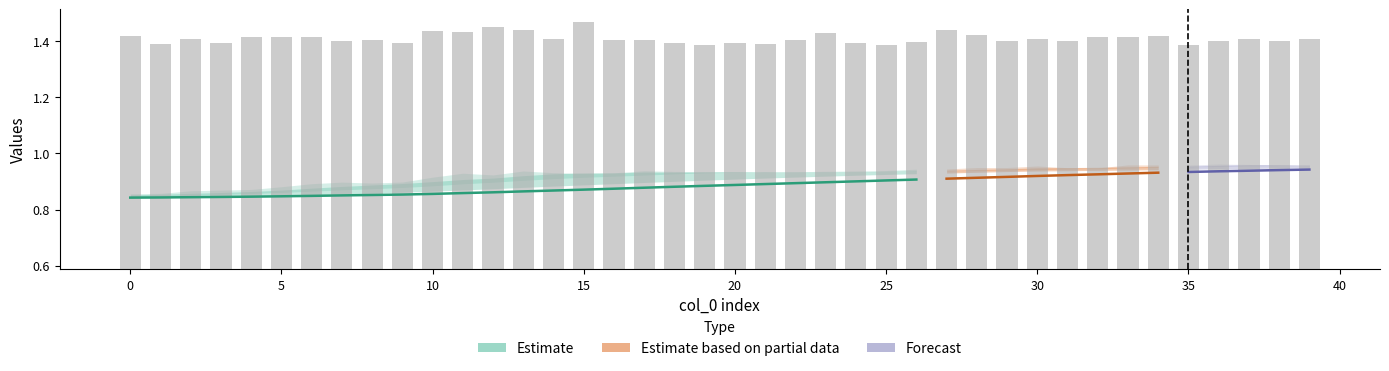

At which category is the sum across all series the highest?

15